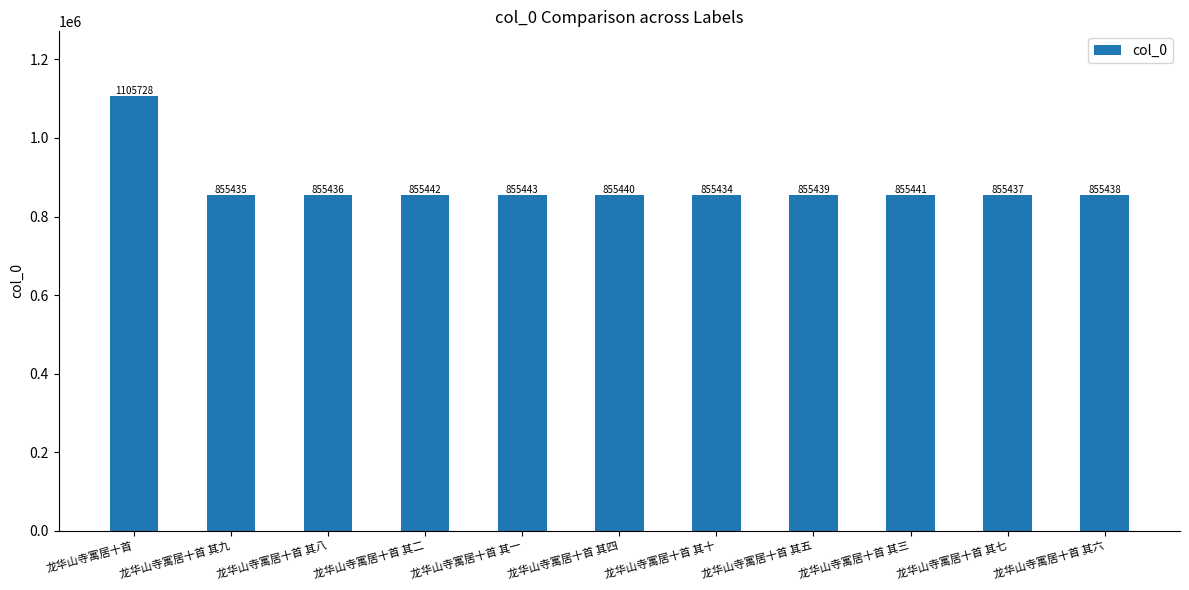

Rank the categories by value from lowest to highest.

龙华山寺寓居十首 其十, 龙华山寺寓居十首 其九, 龙华山寺寓居十首 其八, 龙华山寺寓居十首 其七, 龙华山寺寓居十首 其六, 龙华山寺寓居十首 其五, 龙华山寺寓居十首 其四, 龙华山寺寓居十首 其三, 龙华山寺寓居十首 其二, 龙华山寺寓居十首 其一, 龙华山寺寓居十首